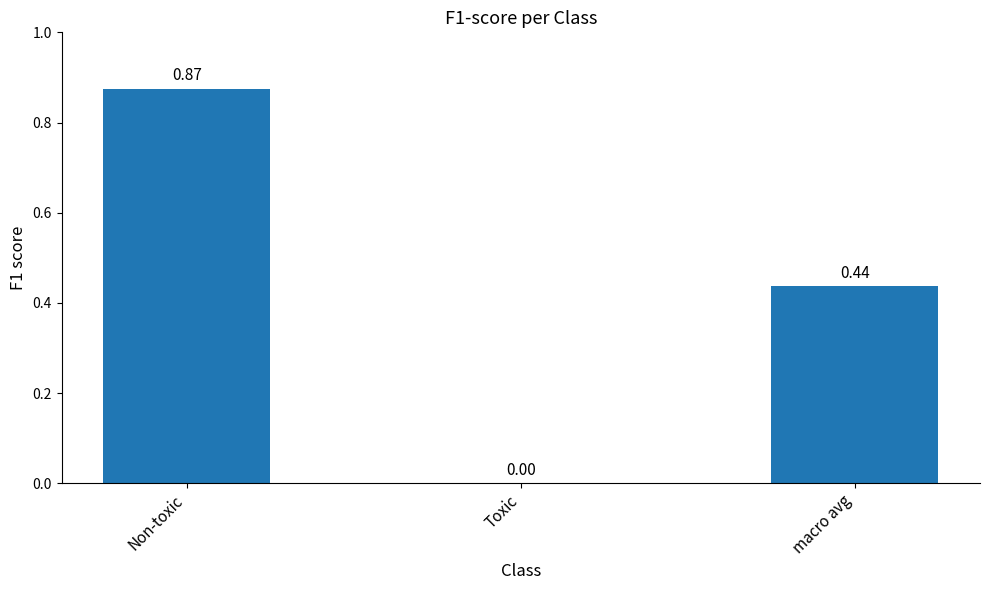

What is the change in value from Non-toxic to Toxic?

-0.9